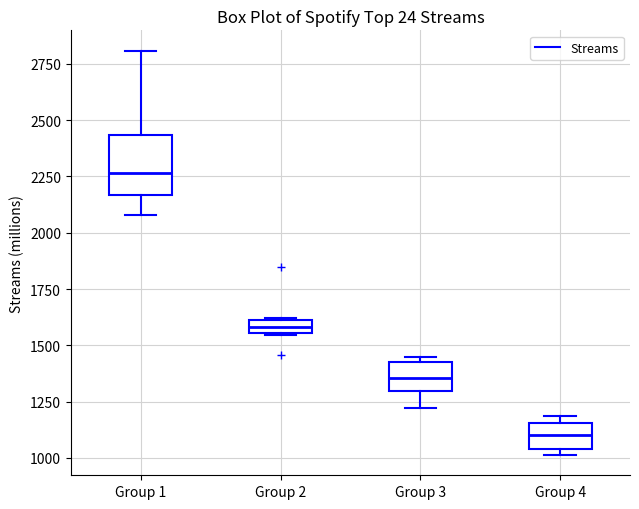

Comparing the boxes themselves (not the whiskers), which one is the tallest?

Group 1